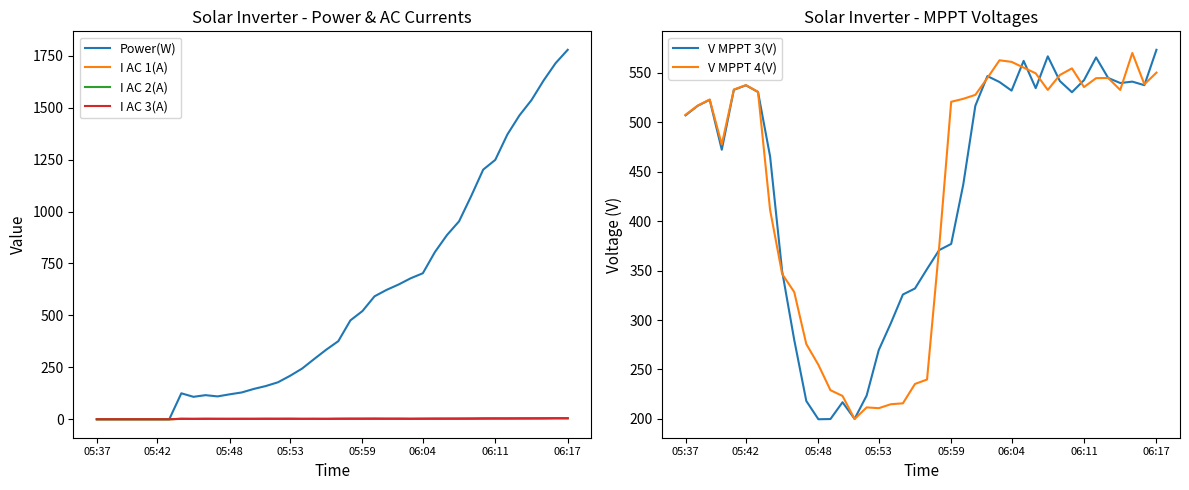

Is it true that V MPPT 4(V) equals 790.2 at 05:59?

False